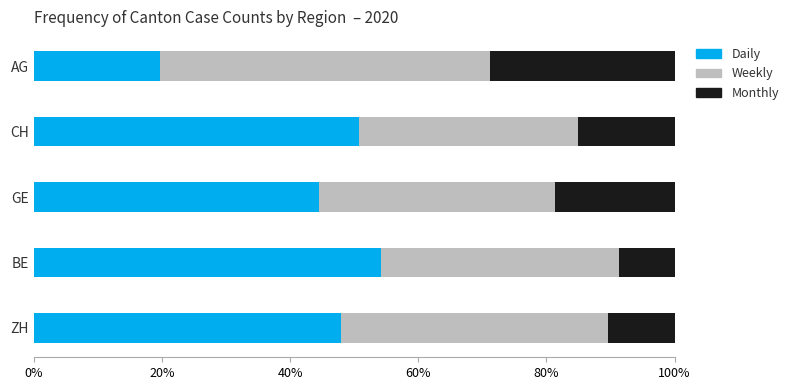

The Daily series shows 12.3 at ZH. True or false?

False